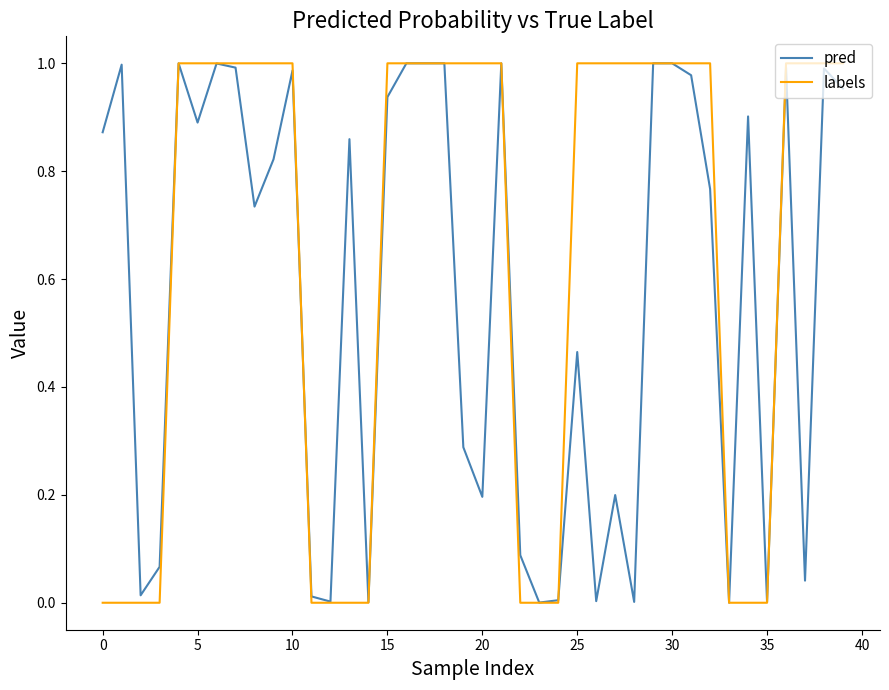

Rank the series by their average value, from lowest to highest.

pred, labels